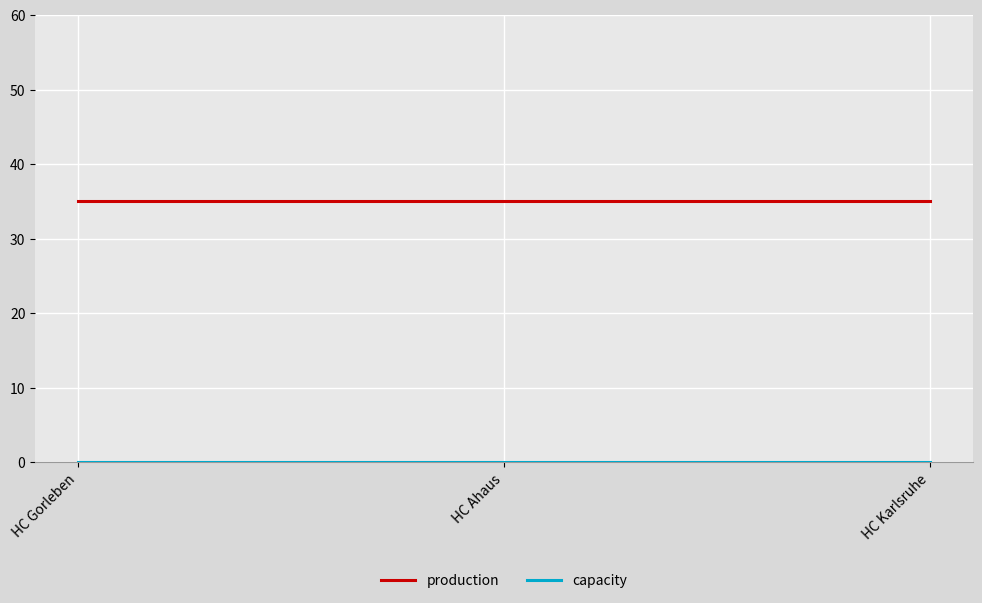

What is the approximate value of production at HC Gorleben?

35